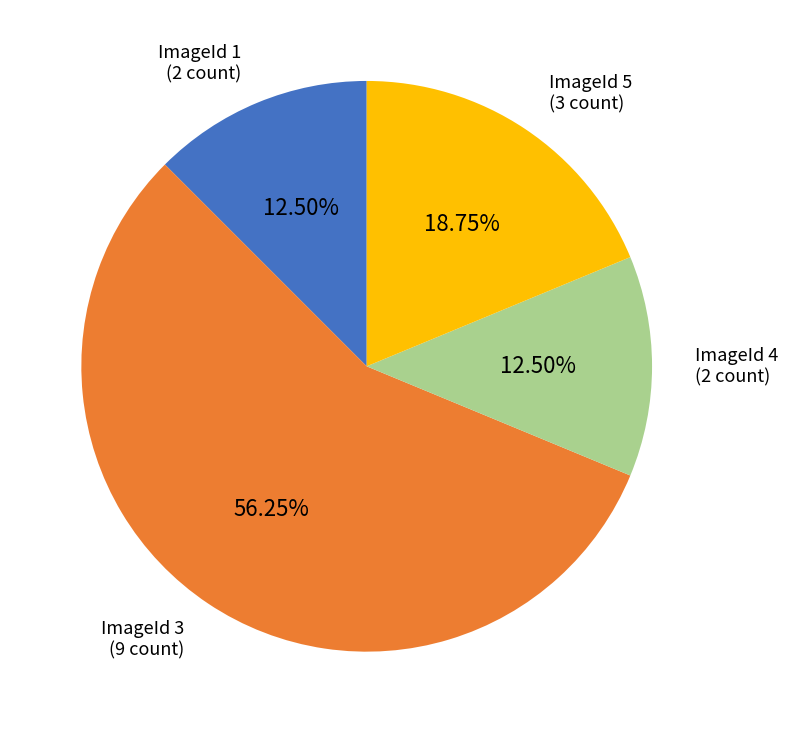

Is the sum of ImageId 3 and ImageId 5 greater than half?

Yes